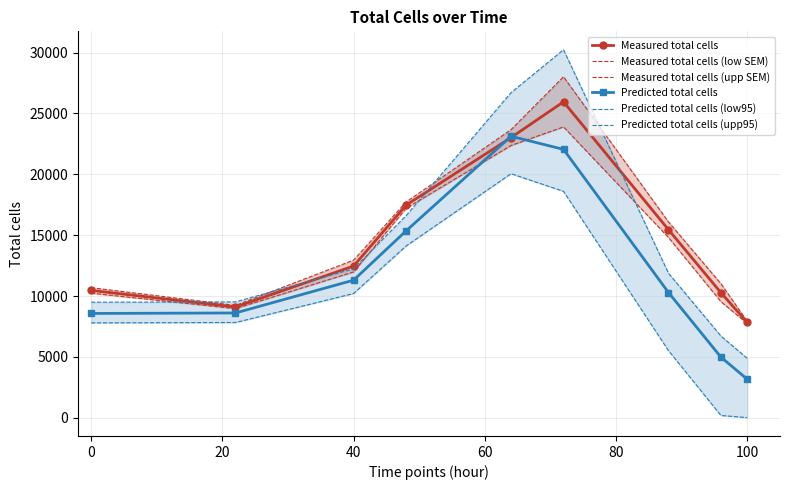

Read the Predicted total cells value at 100.

3170.8